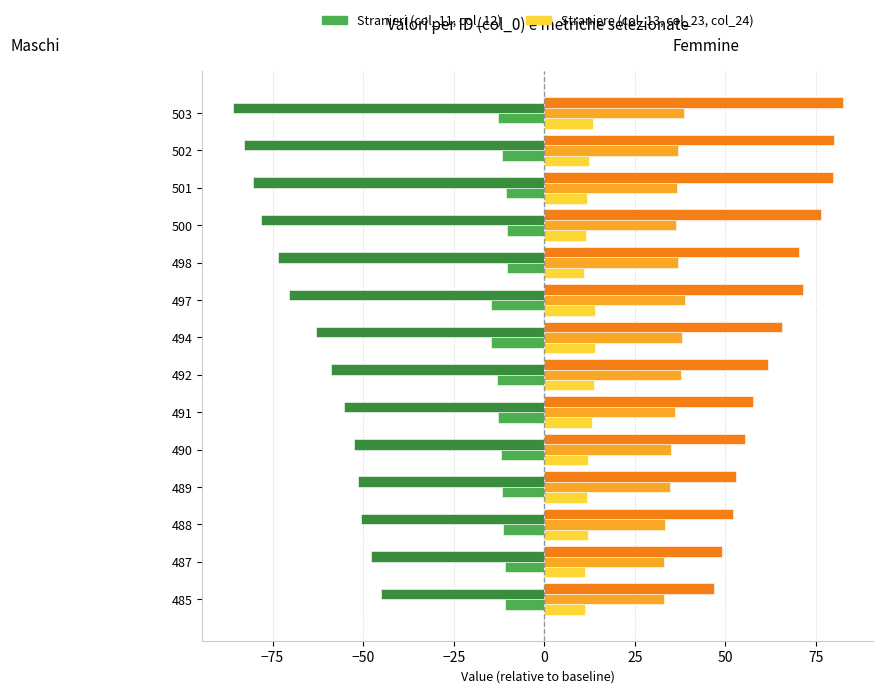

What is the total value across all series at 500?

35.8